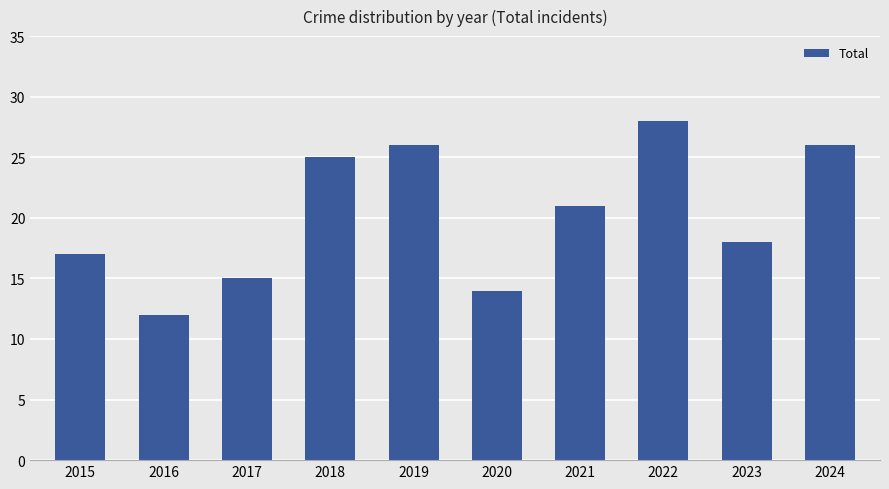

What is the change in value from 2018 to 2021?

-4